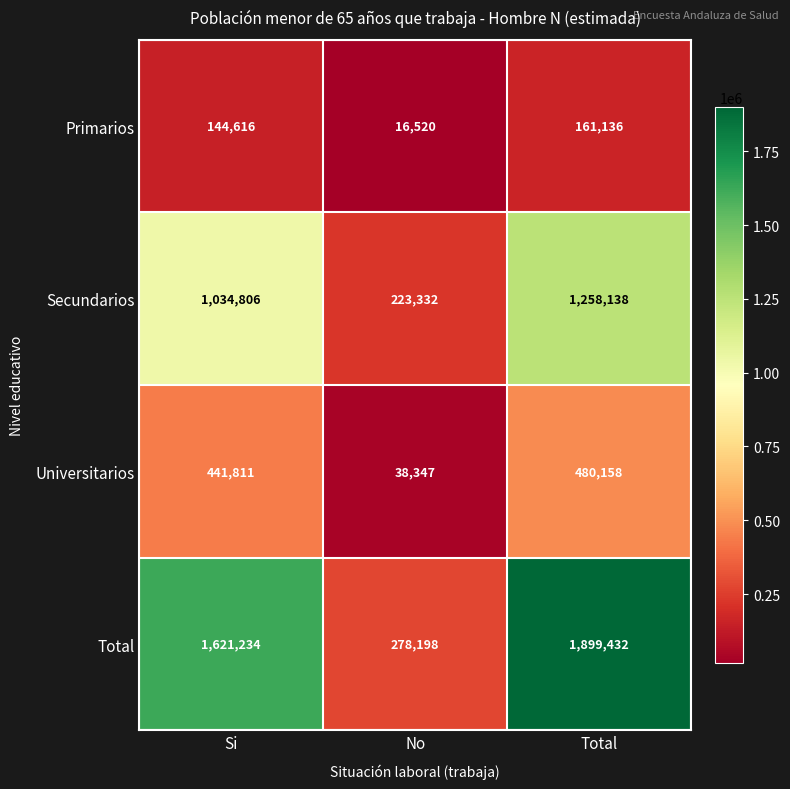

Reading right to left, list all the values displayed in this chart.

Primarios: Total=161136	No=16520	Si=144616
Secundarios: Total=1258138	No=223332	Si=1034806
Universitarios: Total=480158	No=38347	Si=441811
Total: Total=1899432	No=278198	Si=1621234